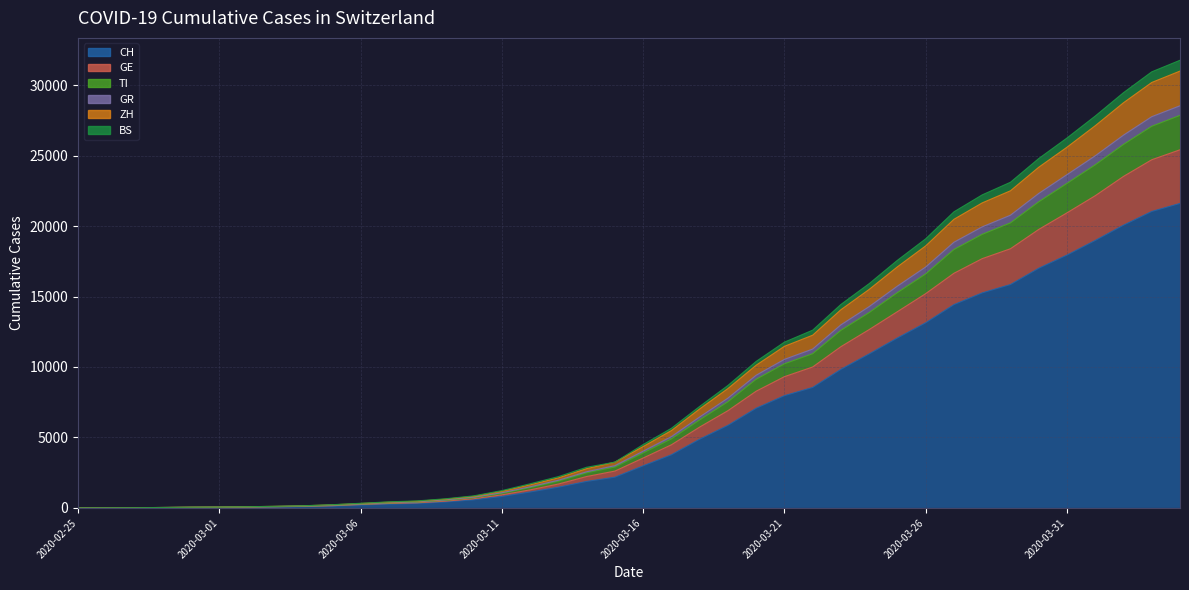

What are all the series names shown in the legend?

CH, GE, TI, GR, ZH, BS